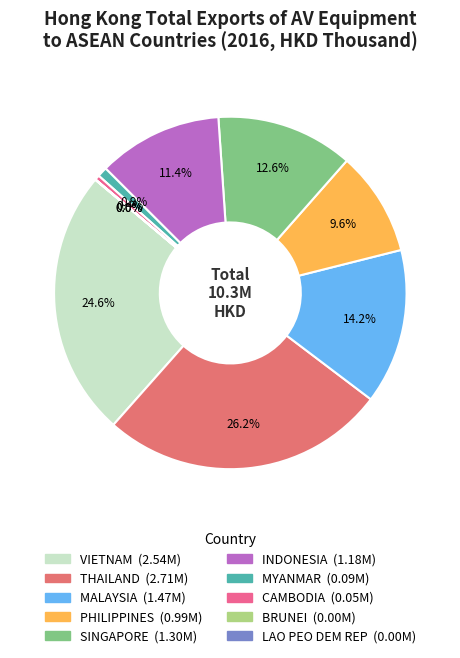

Does any single category account for the majority?

No